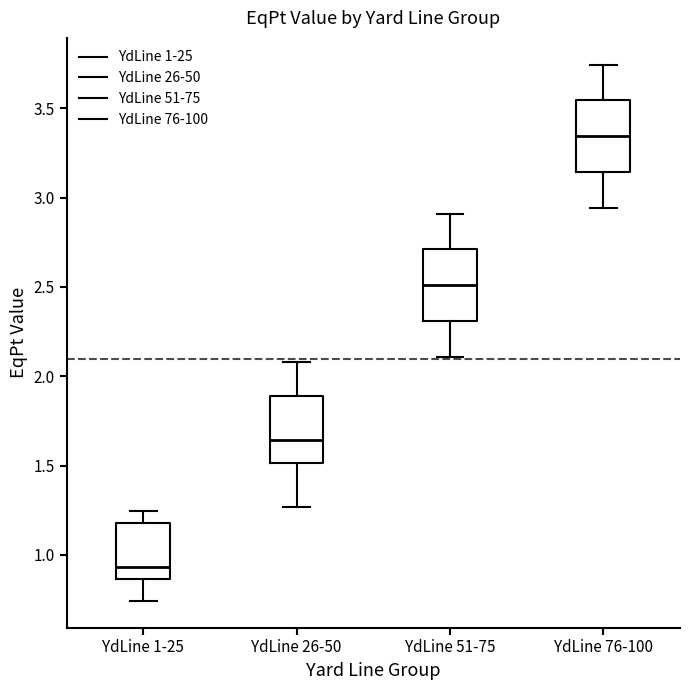

Where does the upper whisker of the box for YdLine 1-25 end on the y-axis? The values are not printed on the chart, so give them approximately, as read against the axis.

1.25